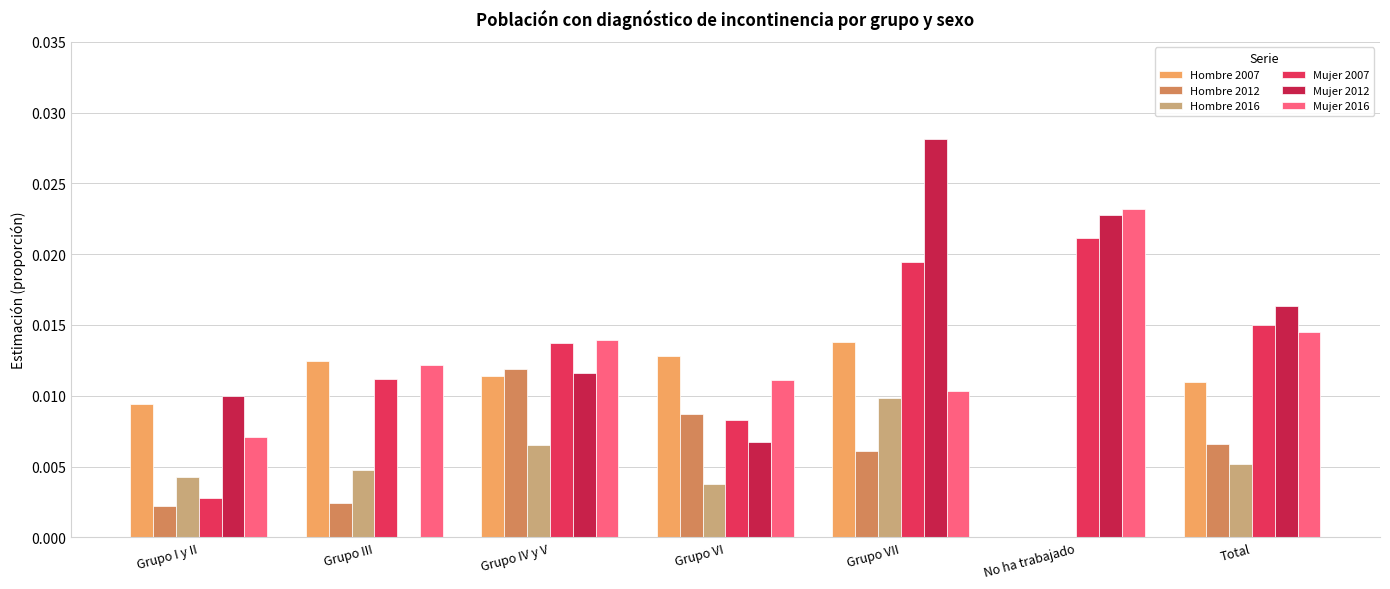

The value of Mujer 2007 at Grupo IV y V is 0.0. True or false?

True